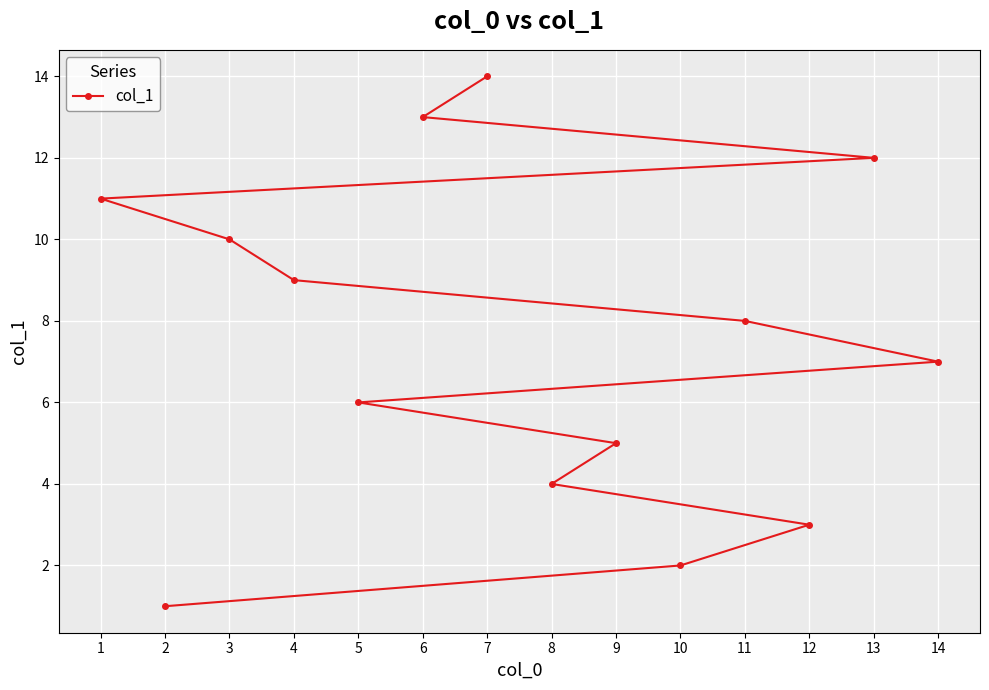

True or false: the data shows 2 at 14.

False